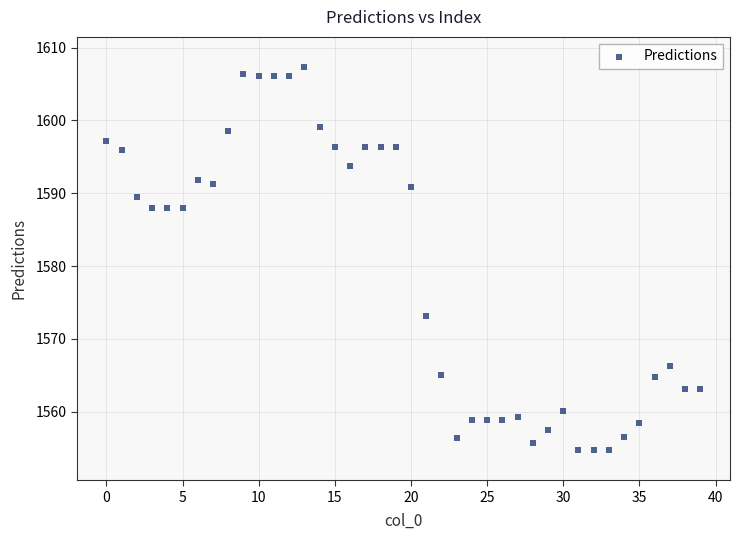

What is the range of Y values (max minus min)?

52.5